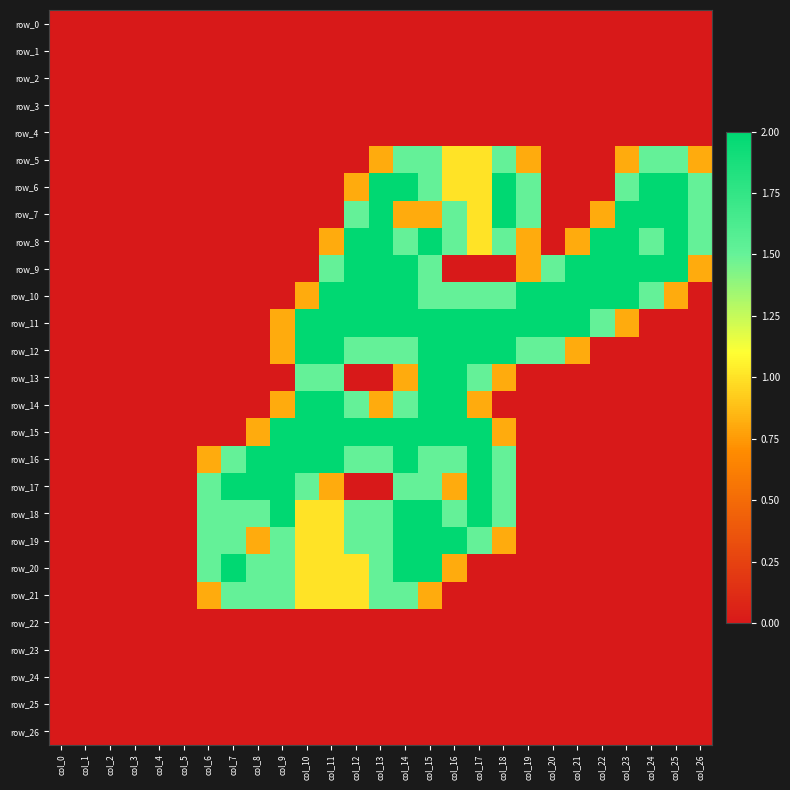

True or false: row_4 has a value of 0.0 at col_8.

True